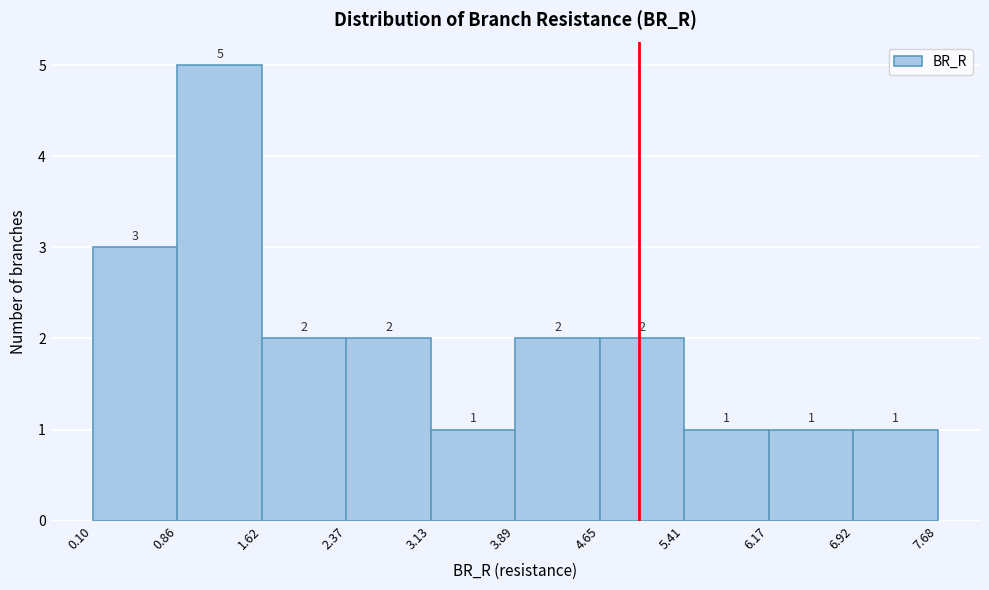

Reading left to right, list every bar in this chart as the range it spans on the x-axis followed by its height.

0.10 to 0.86: 3
0.86 to 1.62: 5
1.62 to 2.37: 2
2.37 to 3.13: 2
3.13 to 3.89: 1
3.89 to 4.65: 2
4.65 to 5.41: 2
5.41 to 6.17: 1
6.17 to 6.92: 1
6.92 to 7.68: 1